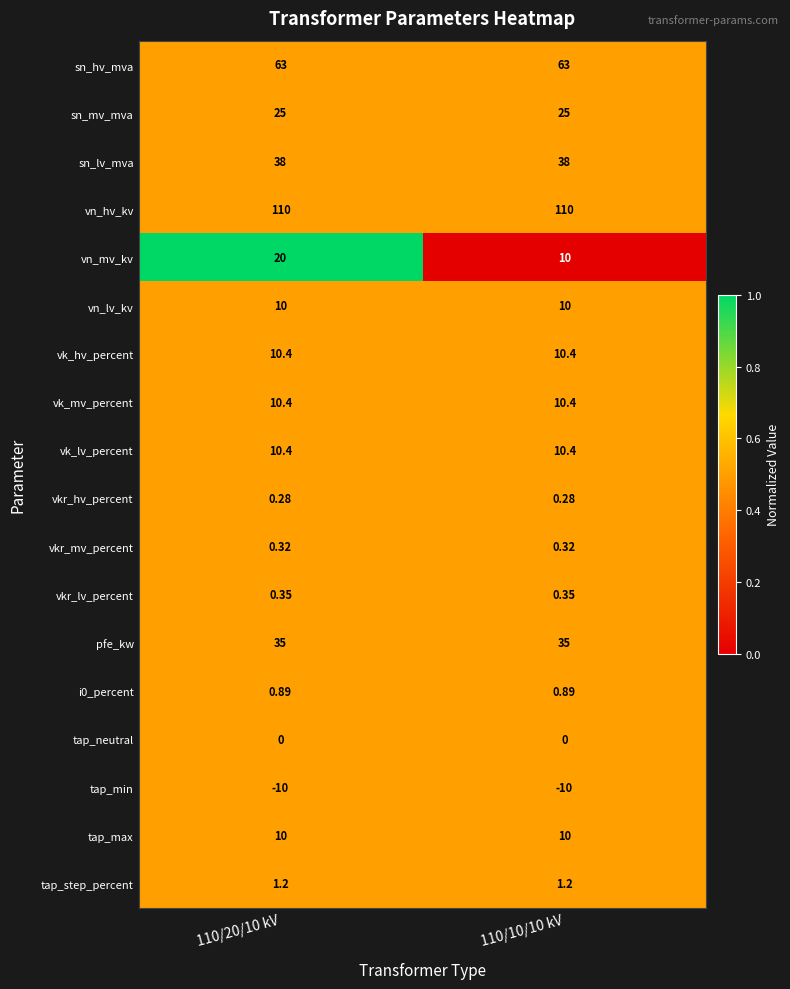

Is the value of vk_hv_percent at 110/10/10 kV greater than the value of sn_hv_mva at 110/10/10 kV?

No